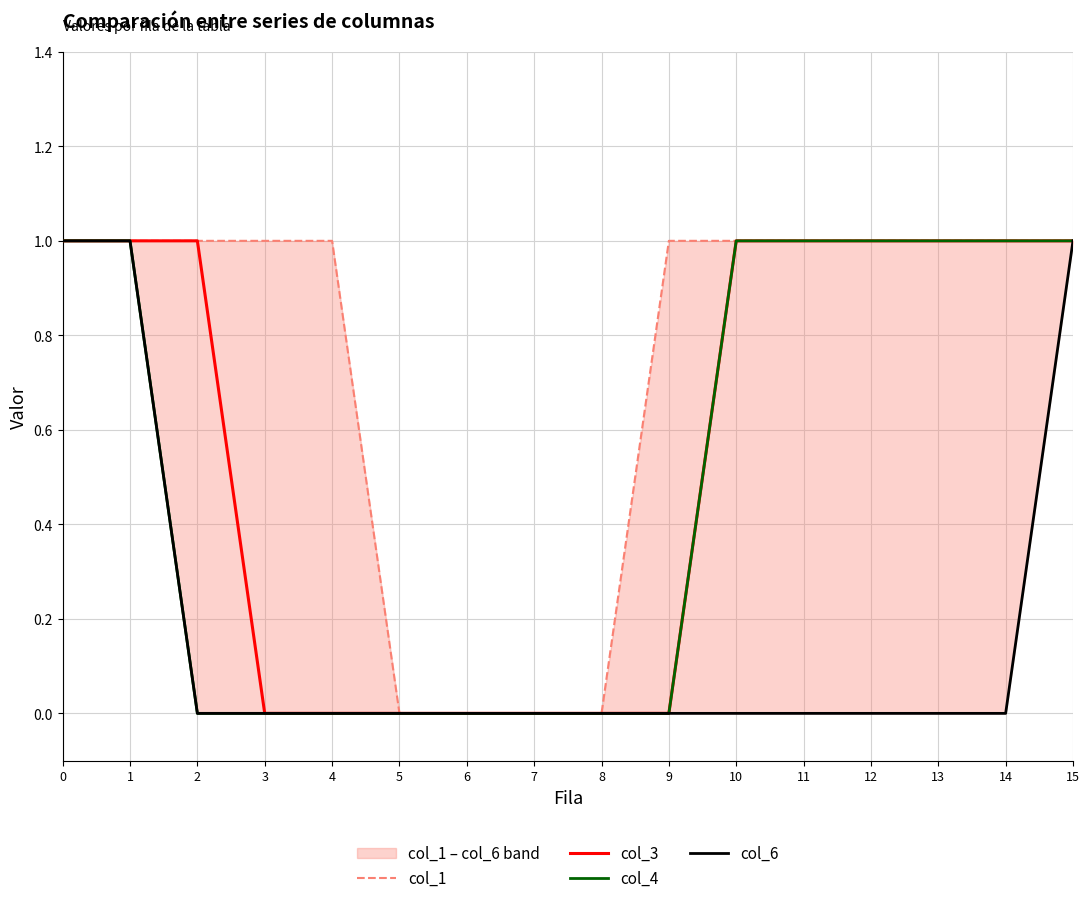

True or false: col_1 and col_4 cross at least once.

False